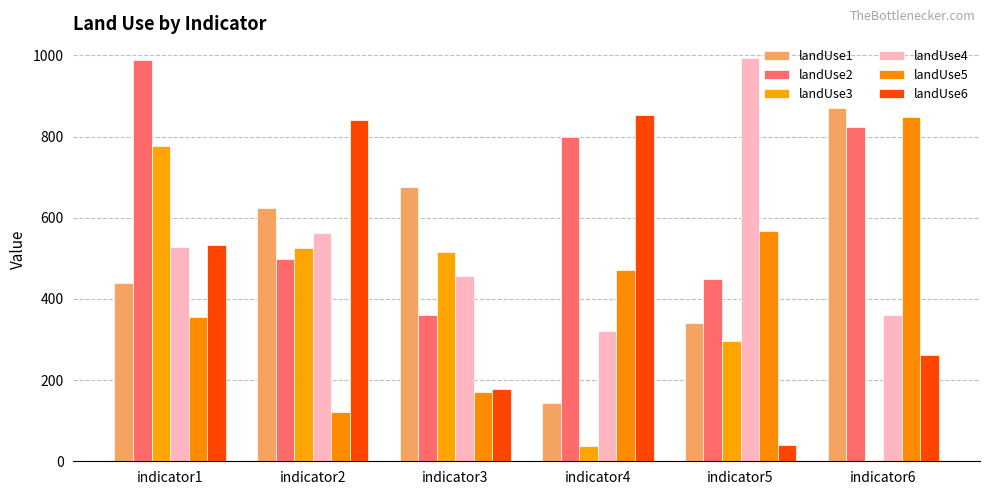

Are the bars horizontal?

No